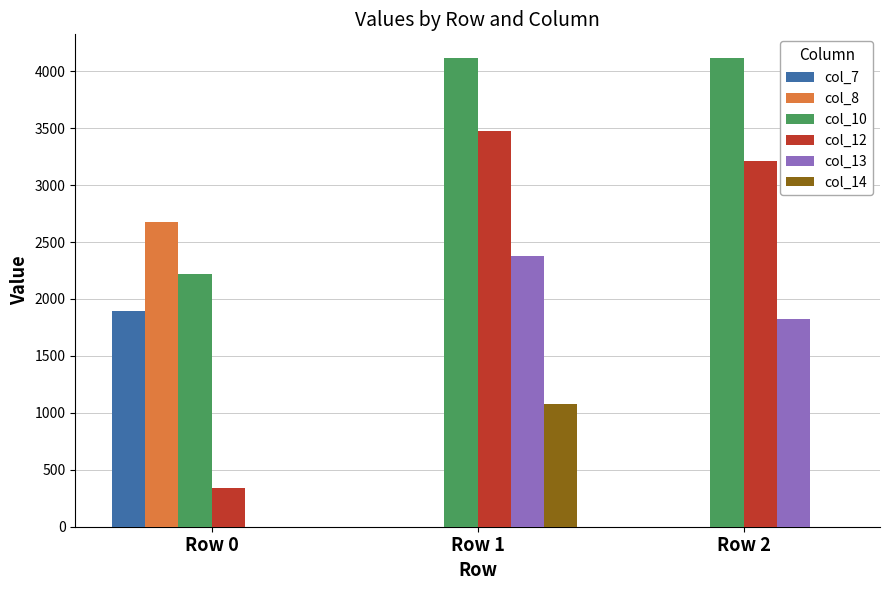

How many groups of bars are there?

3